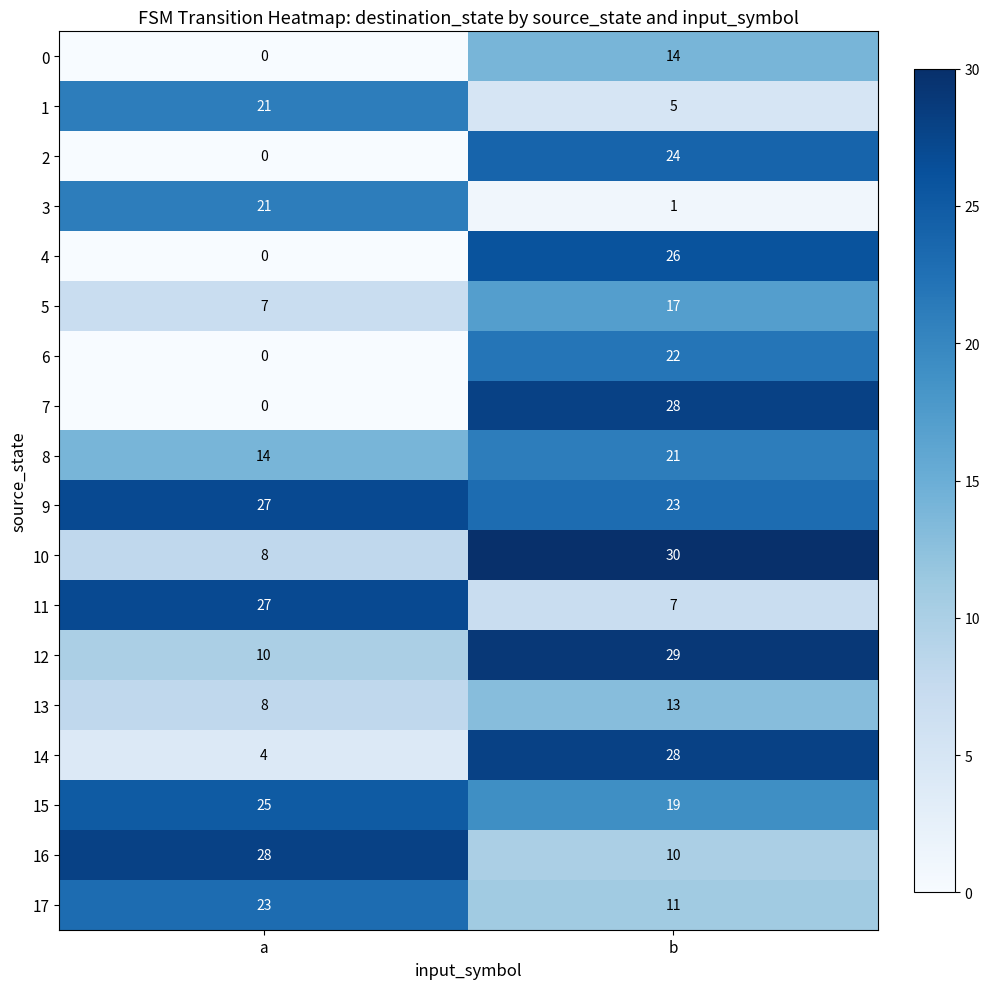

At how many categories does at least one series exceed 0?

2